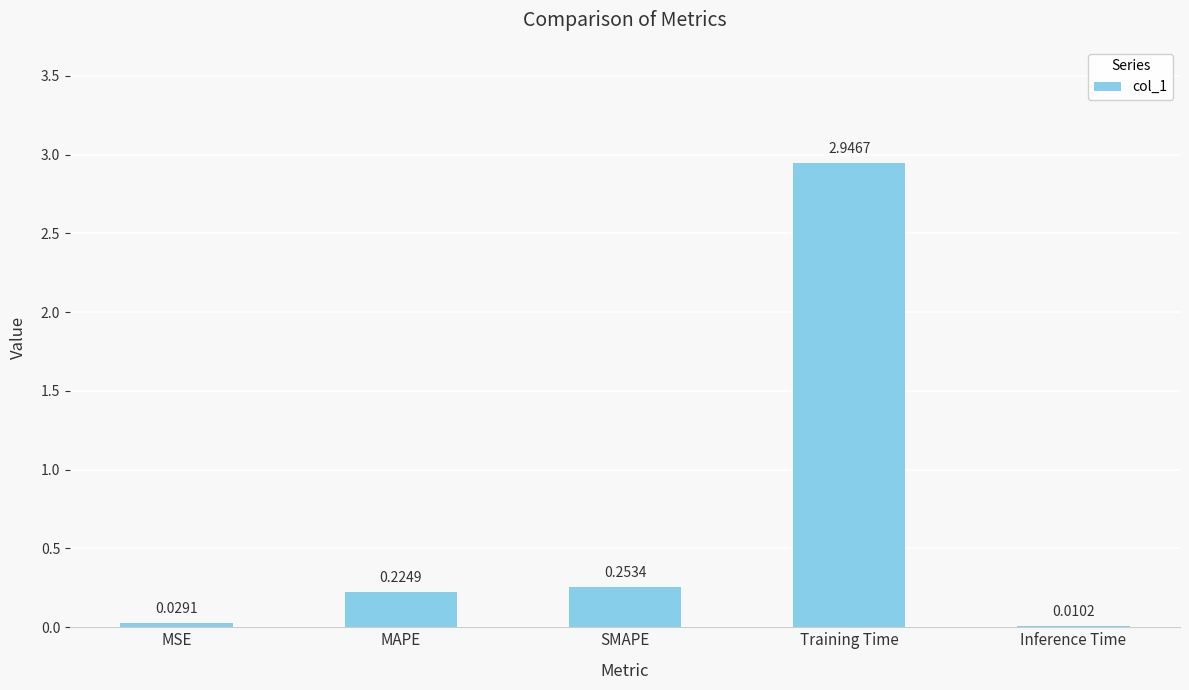

The chart shows a value of 0.1 at MAPE. True or false?

False